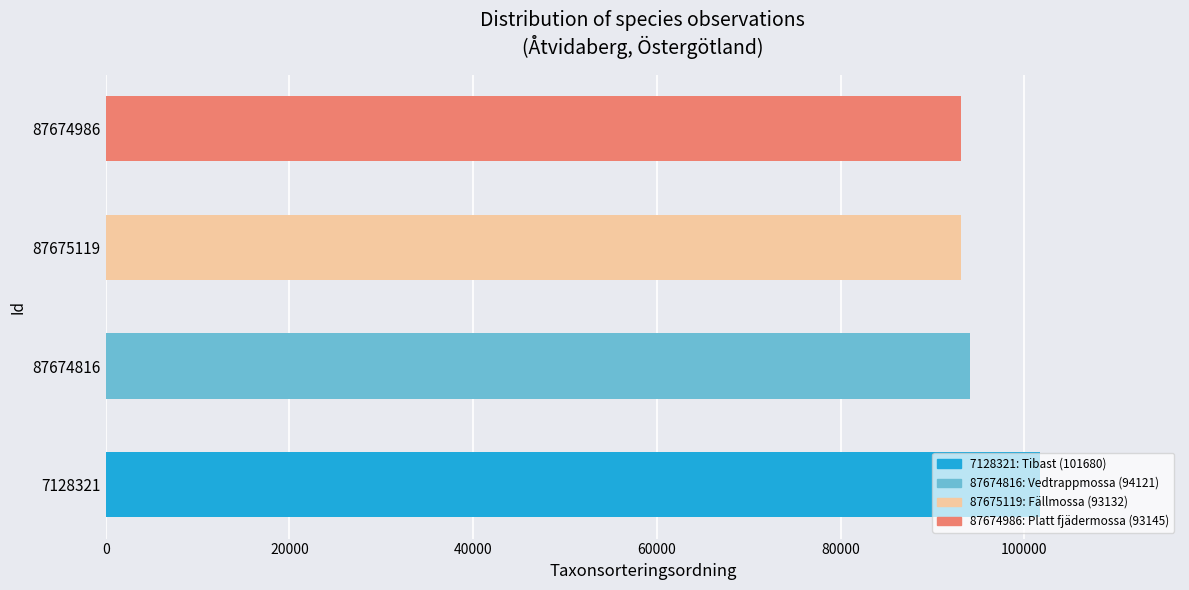

Between 7128321 and 87674816, which is larger?

7128321